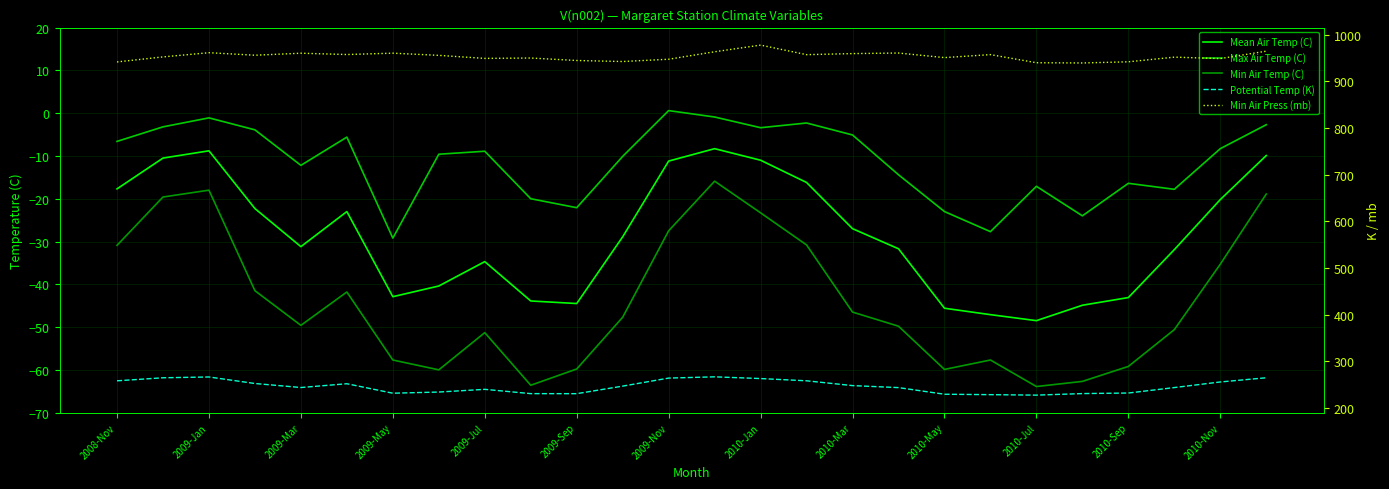

Is it true that Min Air Press (mb) equals 1671.2 at 19?

False